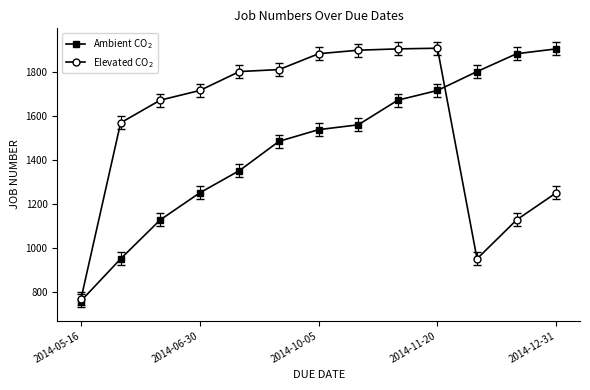

What is the lowest value of the Elevated CO$_2$ series?

769